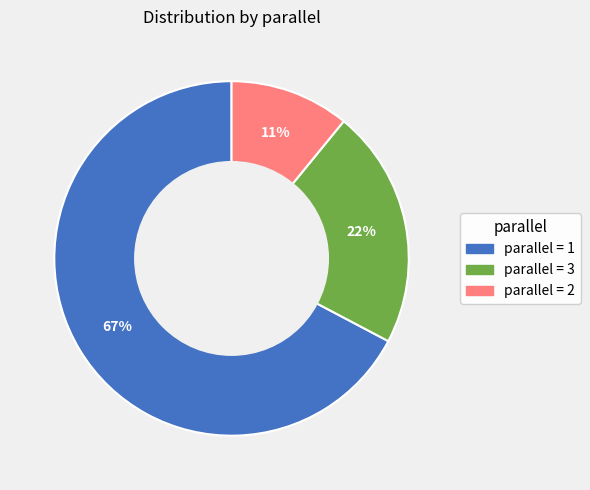

Is there a majority slice in this chart?

Yes